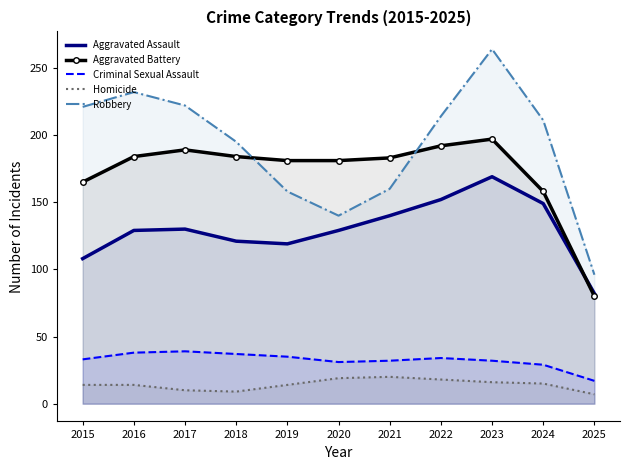

The value of Aggravated Assault at 2023 is 272. True or false?

False